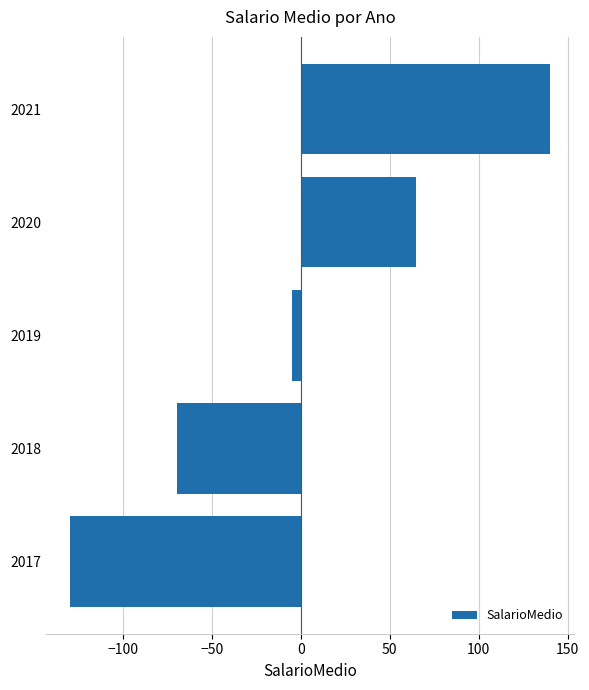

How many positive values are there?

2